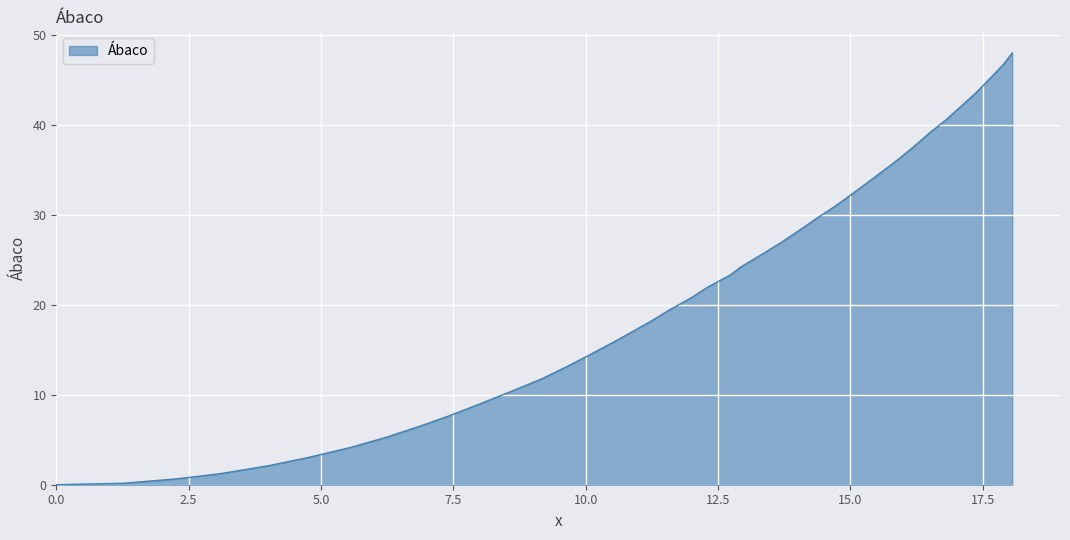

What is the difference between the maximum and minimum values?

48.0